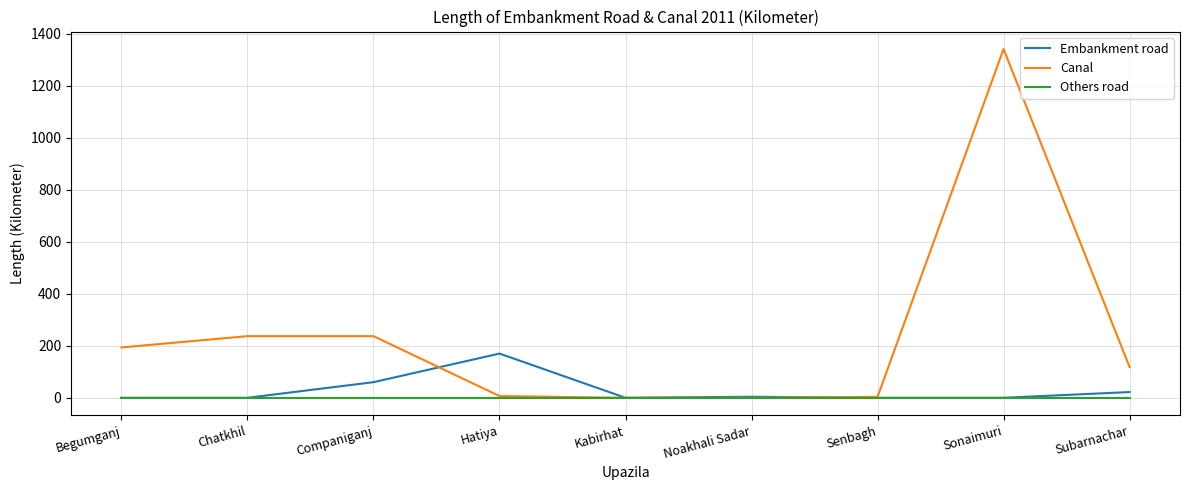

True or false: Canal has a value of 198.2 at Subarnachar.

False